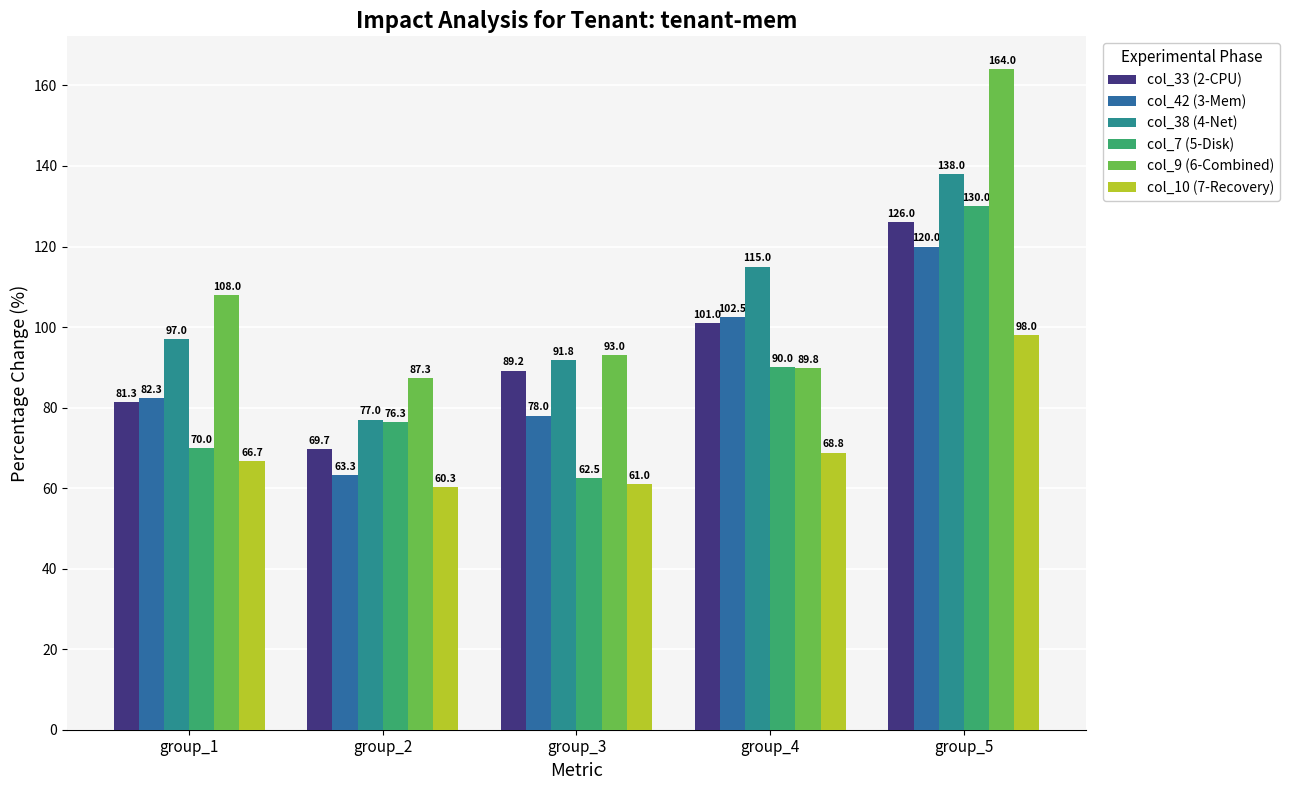

The col_33 (2-CPU) series shows 117.6 at group_1. True or false?

False